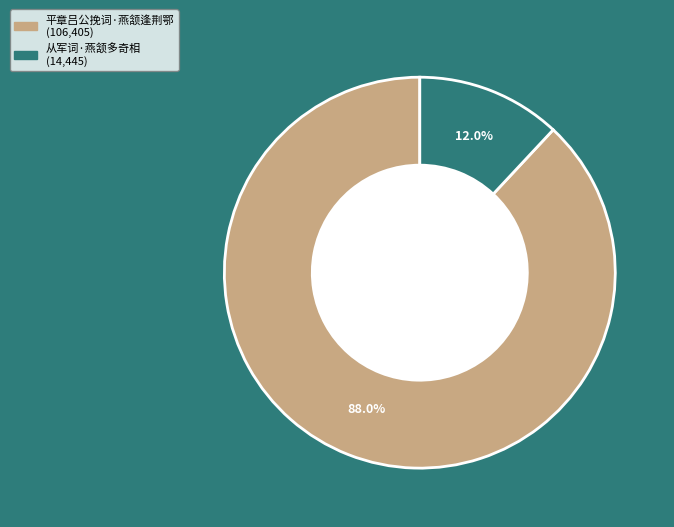

Between 从军词·燕颔多奇相 and 平章吕公挽词·燕颔逢荆鄂, which is larger?

平章吕公挽词·燕颔逢荆鄂